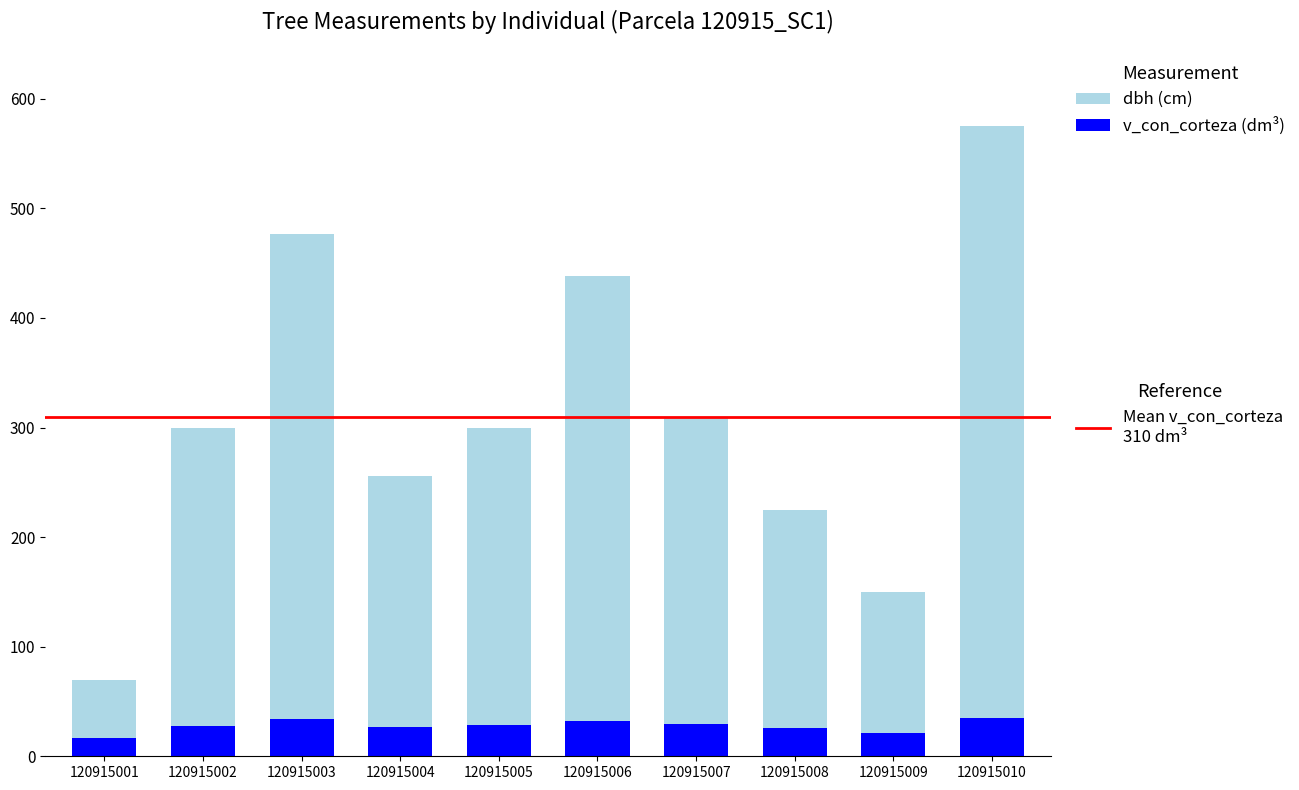

What is the total value across all series at 120915008?

224.9